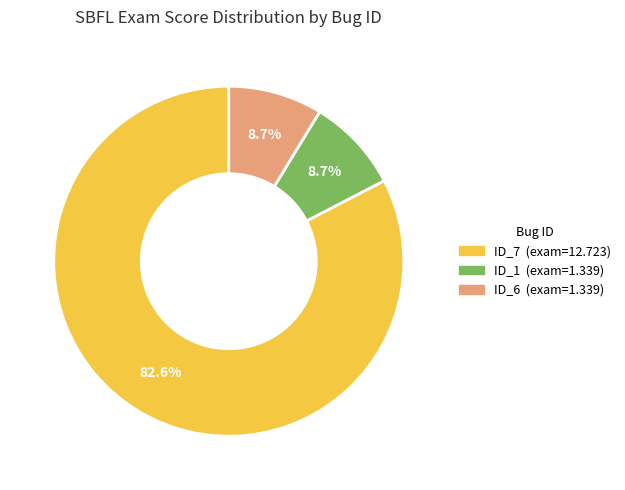

Is there a majority slice in this chart?

Yes